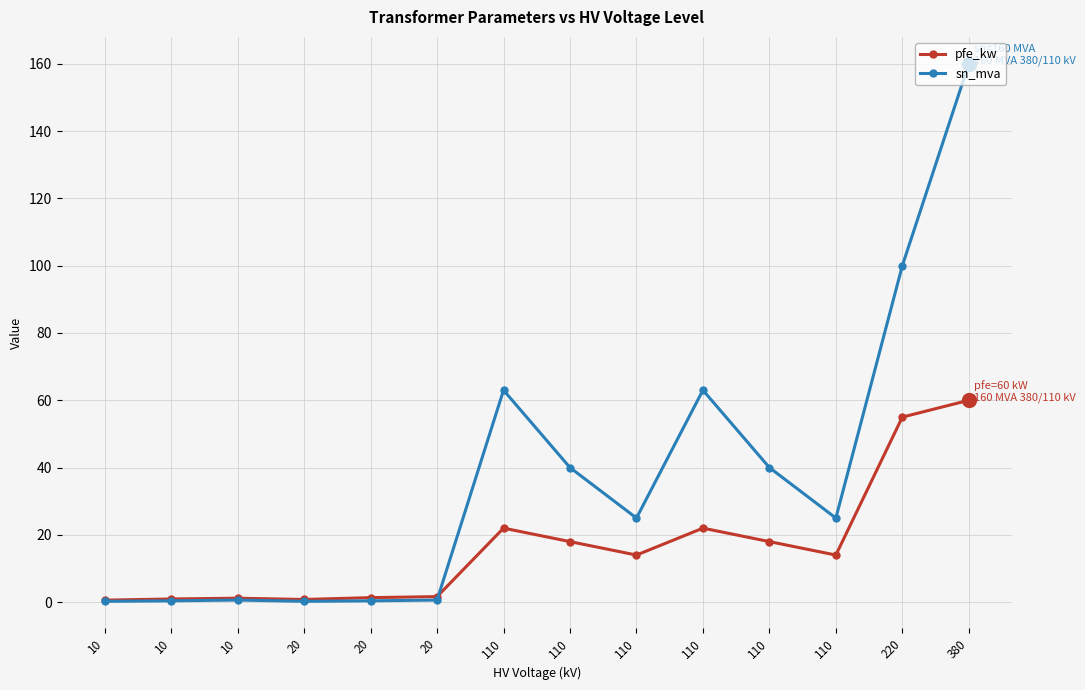

Does the chart have visible grid lines?

Yes